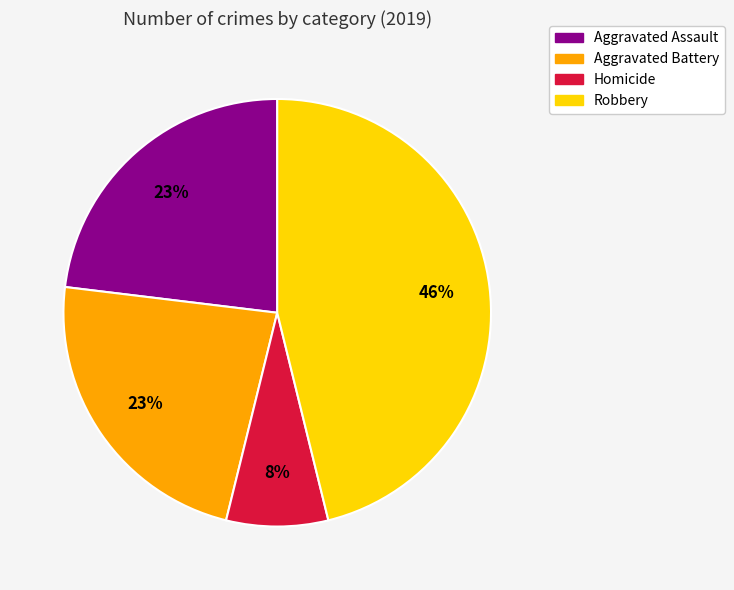

To the nearest percent, what is the difference between the largest and smallest slice percentages?

38%